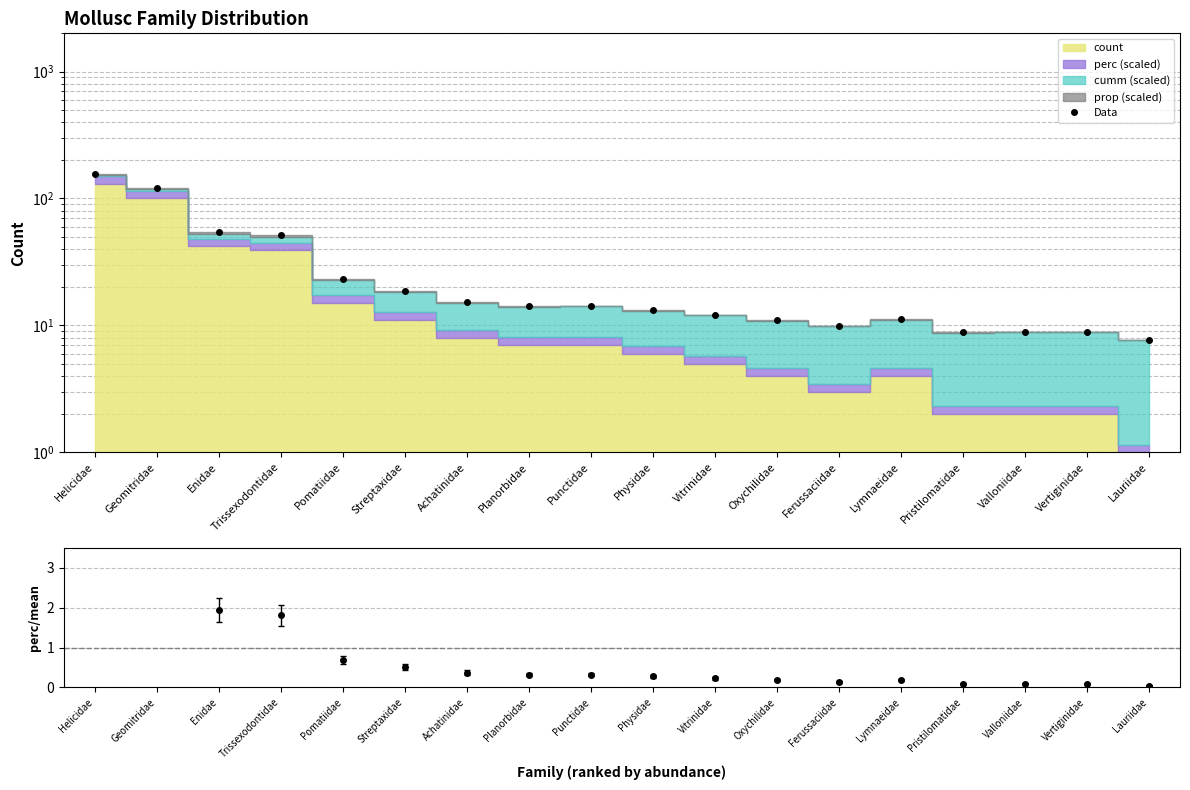

How many points are higher than both their immediate neighbors (excluding endpoints)?

3